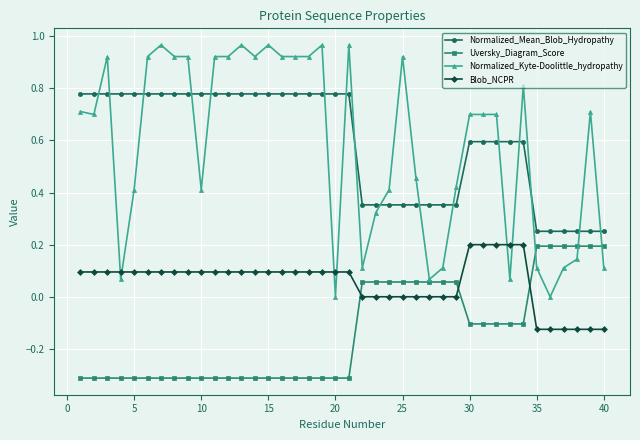

Which series ends up on top after the final intersection of Normalized_Mean_Blob_Hydropathy and Normalized_Kyte-Doolittle_hydropathy?

Normalized_Mean_Blob_Hydropathy